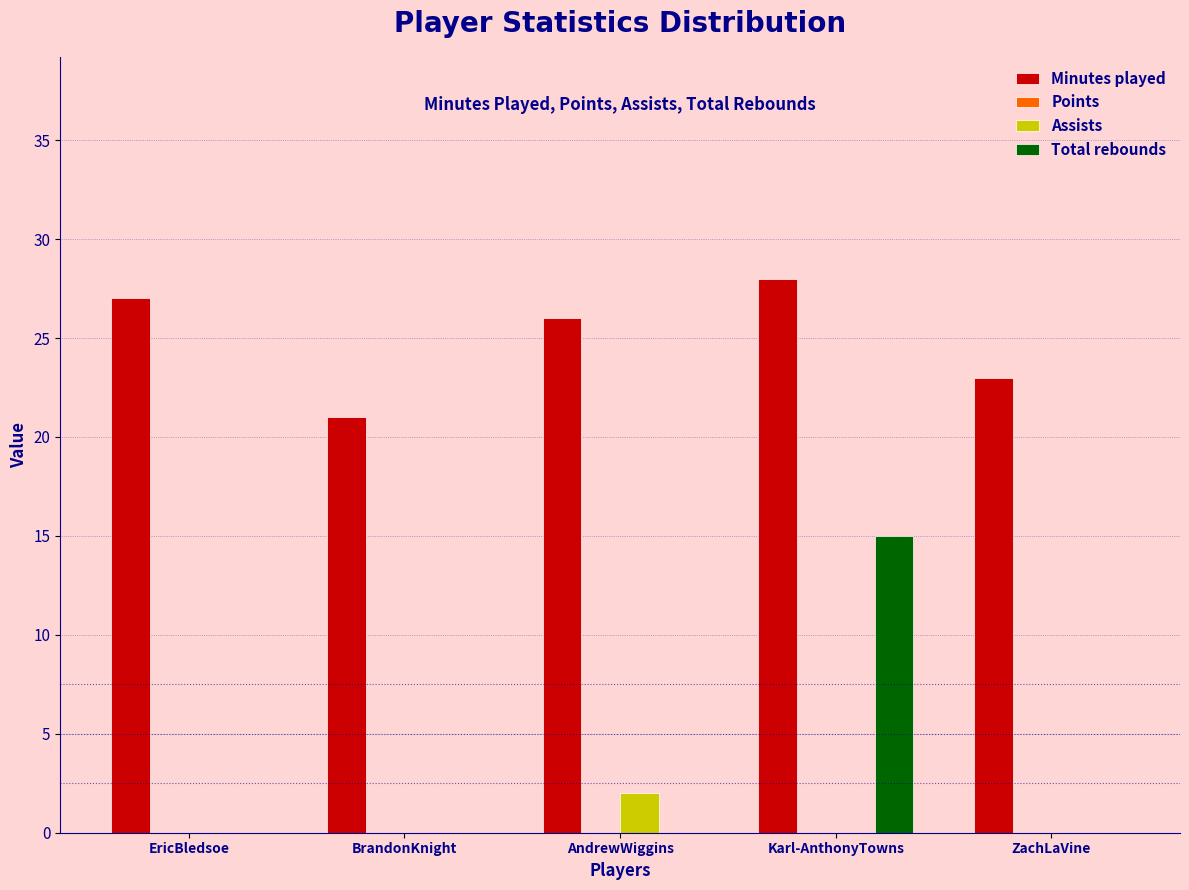

Reading left to right, list all the values displayed in this chart.

Minutes played: EricBledsoe=27	BrandonKnight=21	AndrewWiggins=26	Karl-AnthonyTowns=28	ZachLaVine=23
Assists: EricBledsoe=0	BrandonKnight=0	AndrewWiggins=2	Karl-AnthonyTowns=0	ZachLaVine=0
Total rebounds: EricBledsoe=0	BrandonKnight=0	AndrewWiggins=0	Karl-AnthonyTowns=15	ZachLaVine=0